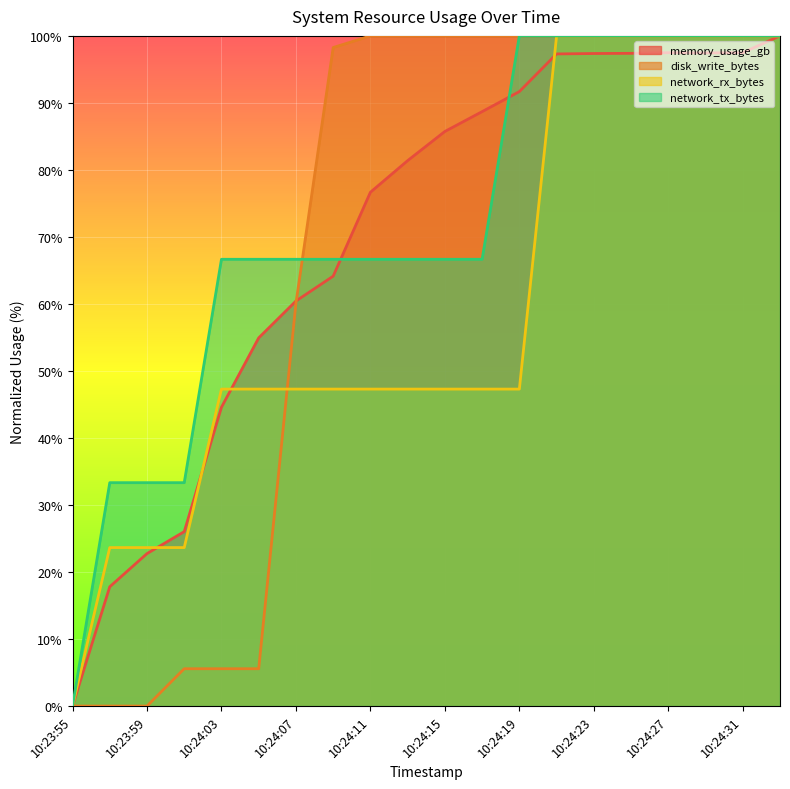

What is the difference between the highest and lowest values at 10:24:15?

52.7